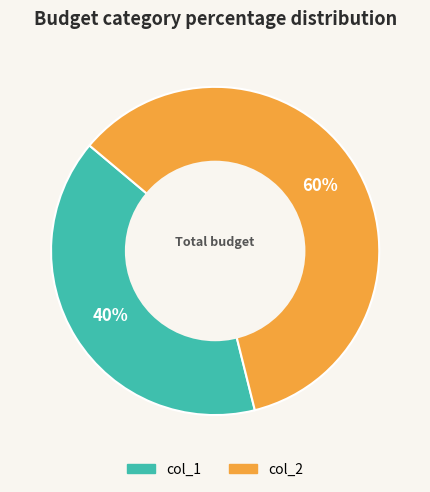

Is the sum of col_2 and col_1 greater than half?

Yes